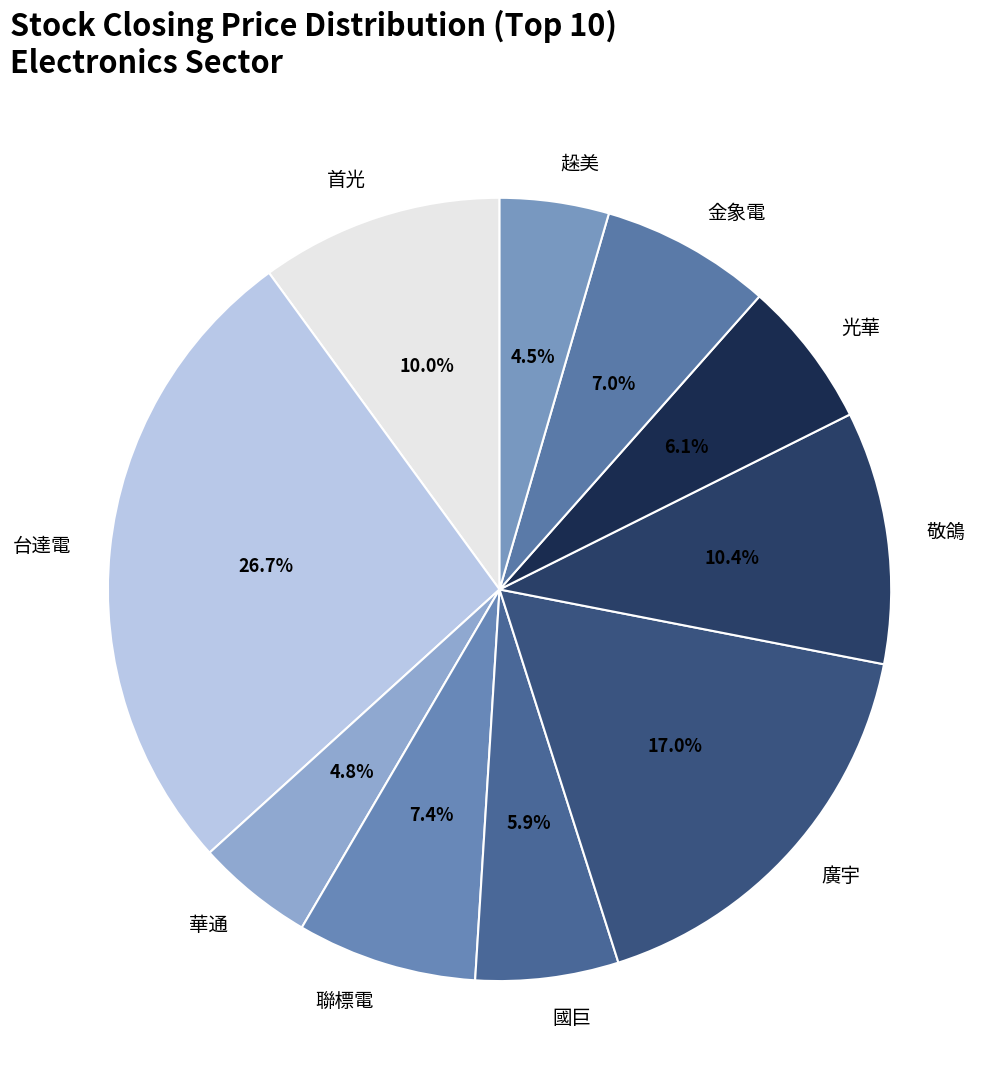

How many segments does this pie chart have?

10